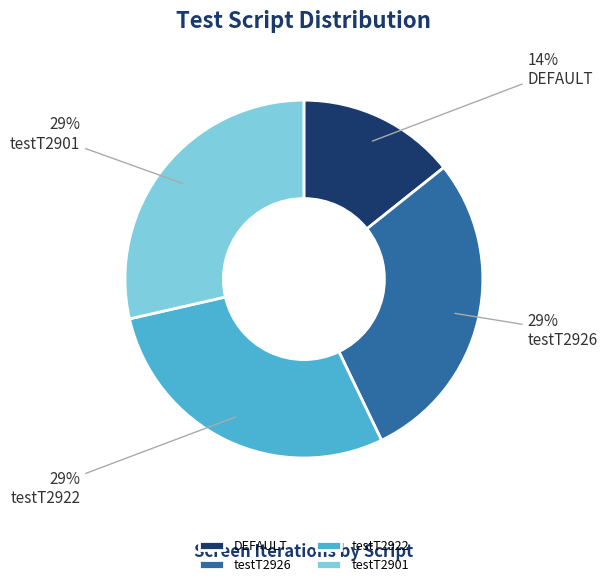

To the nearest percent, what percentage of the pie is DEFAULT?

14%